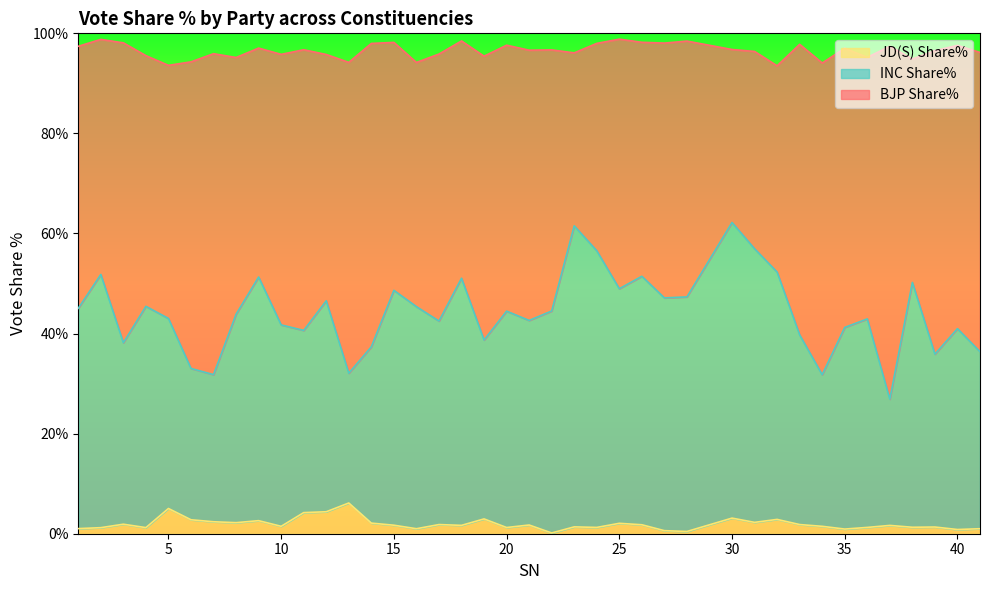

The value of JD(S) Share% at 20 is 1.2. True or false?

True